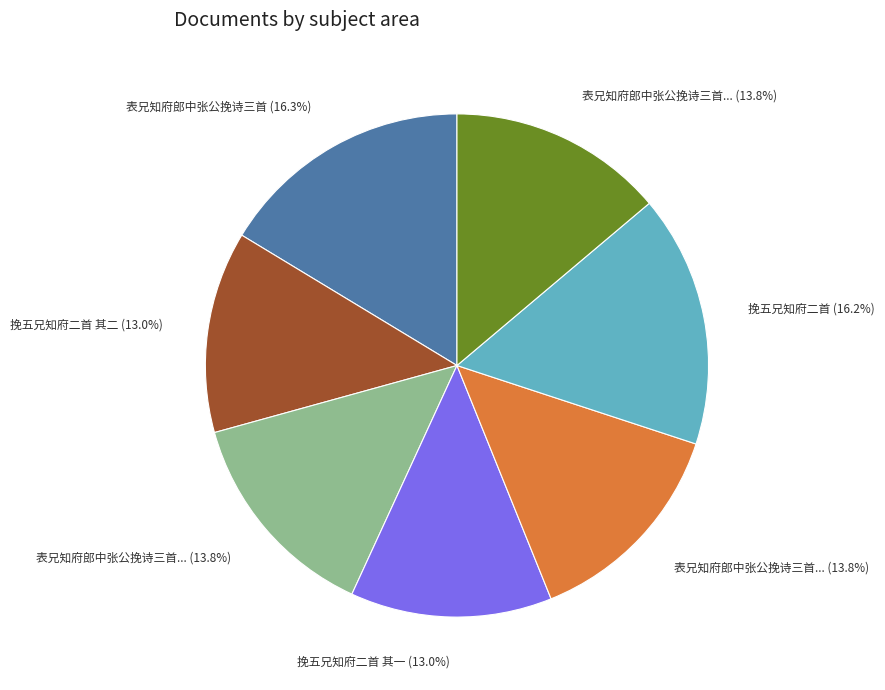

Count the number of slices in the pie.

7